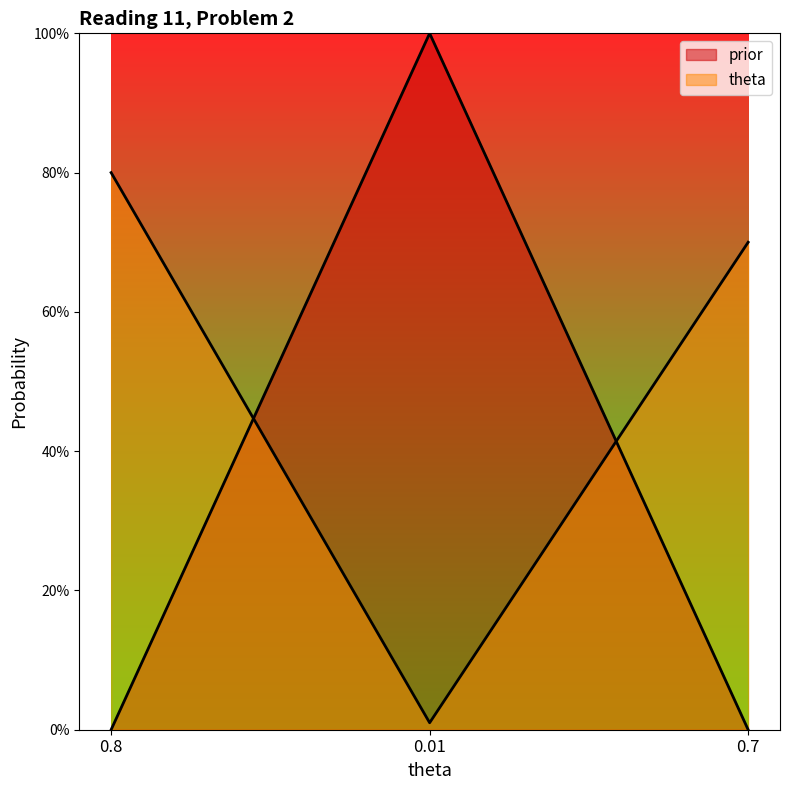

Reading left to right, what are all the values shown in this chart?

prior: 0.0	1.0	0.0
theta: 0.8	0.0	0.7